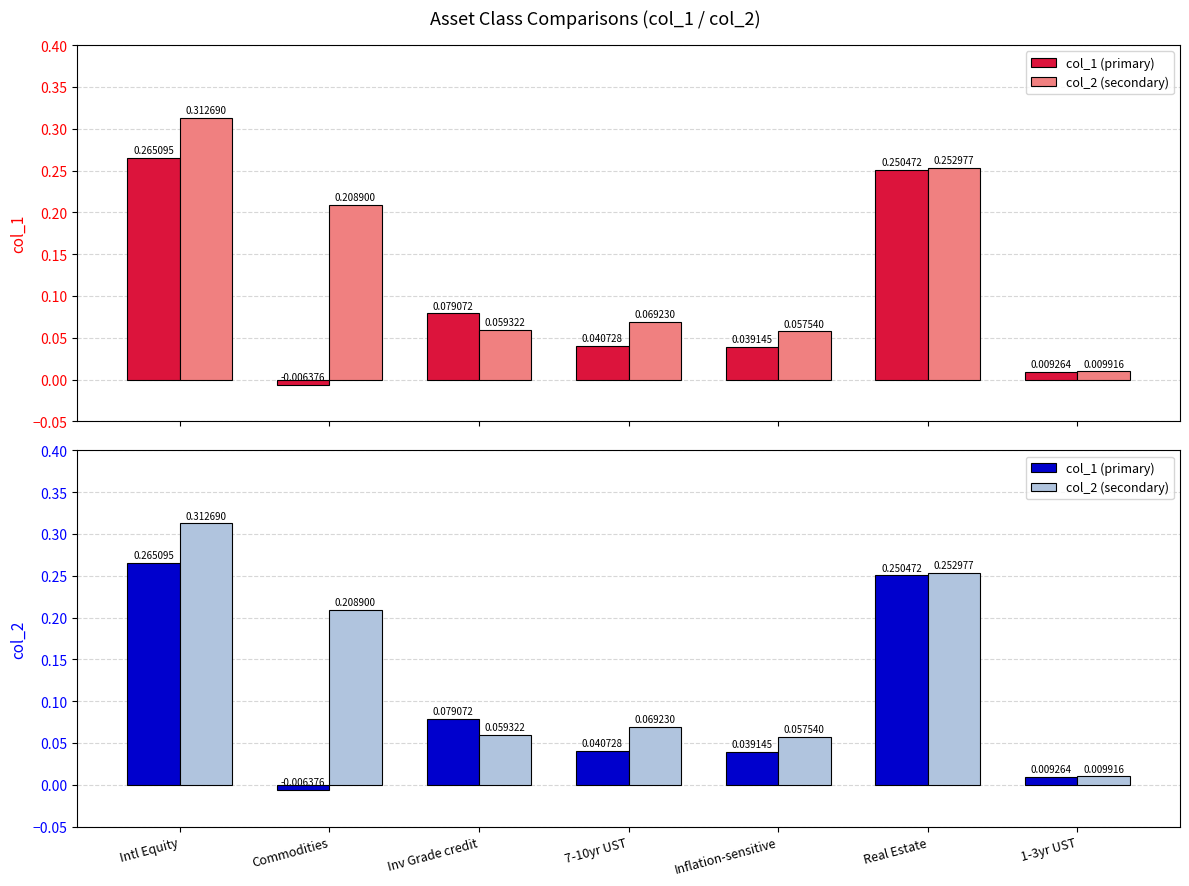

At which category is the sum across all series the highest?

Intl Equity